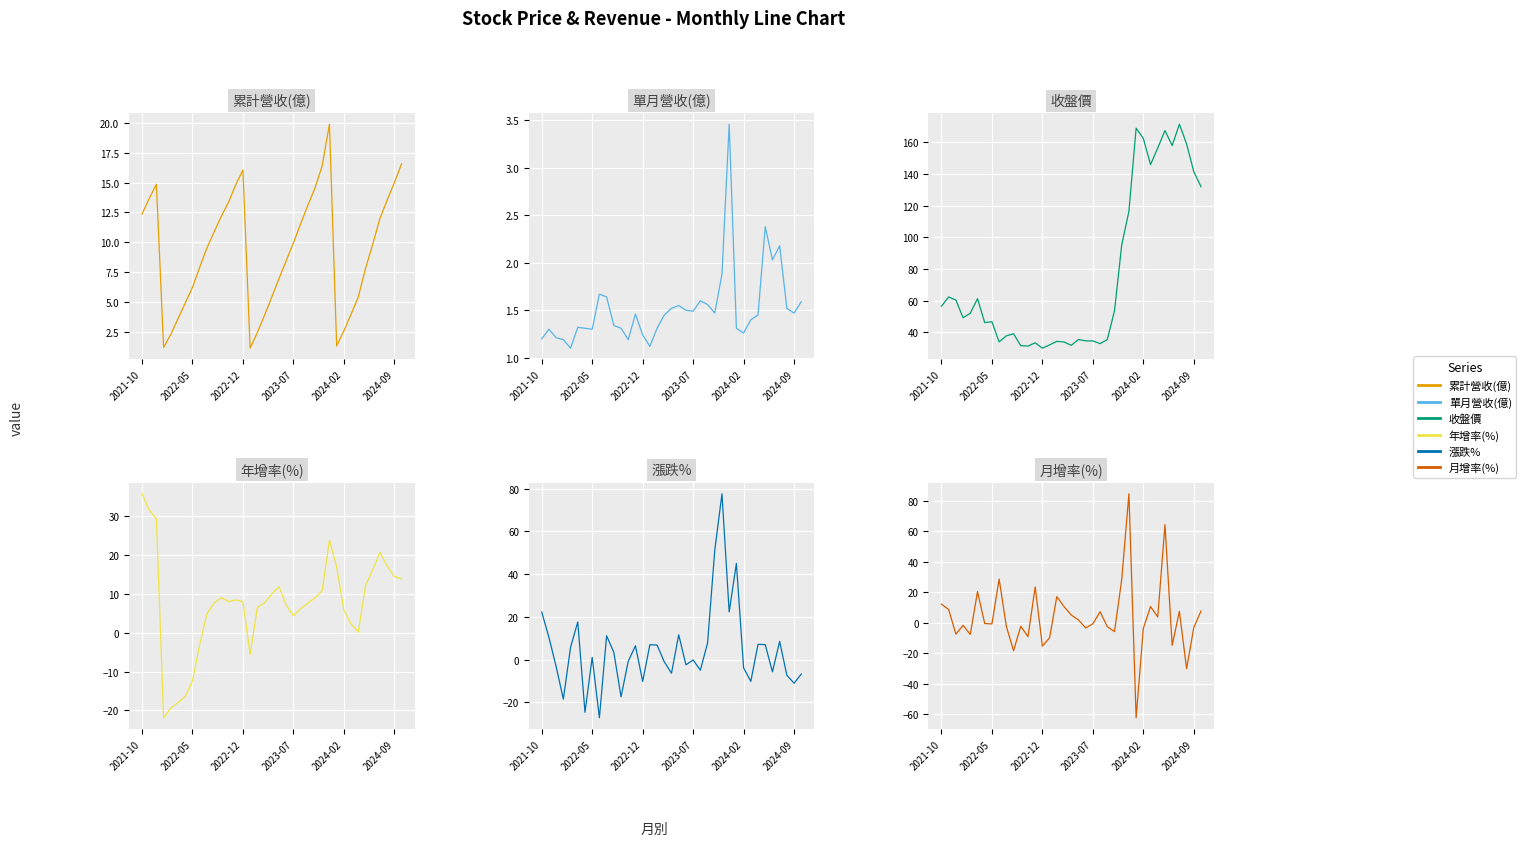

What is the difference between the maximum and second lowest values in the 年增率(%) series?

55.2